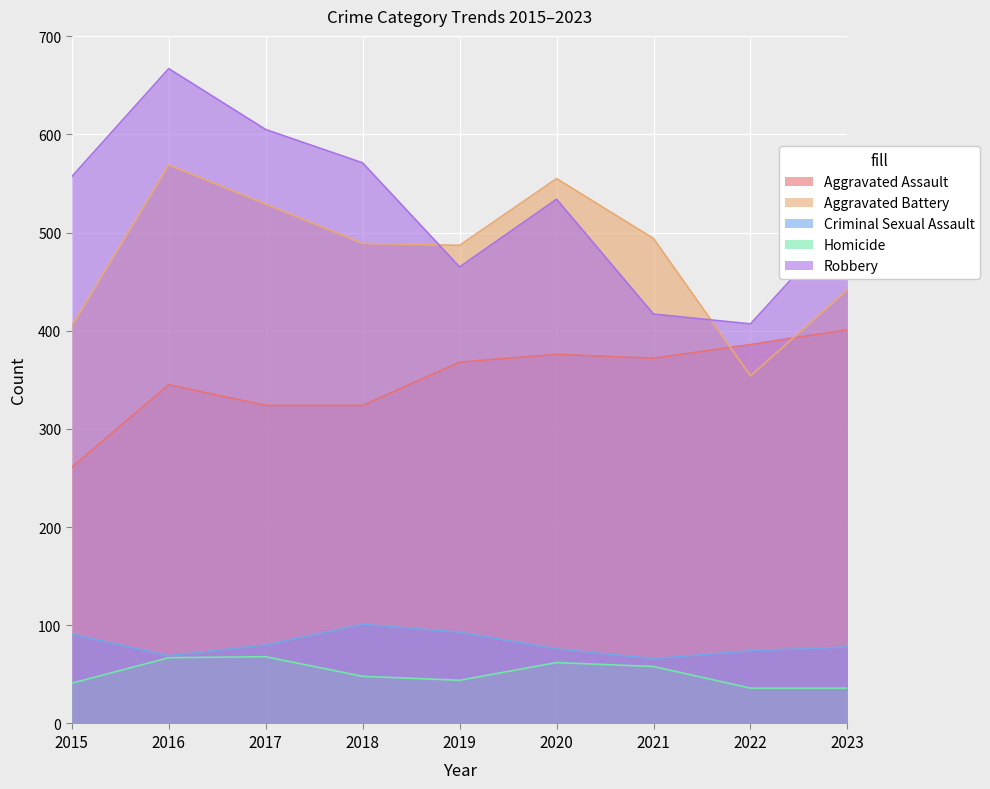

Where does the Homicide series first go above 48?

2016